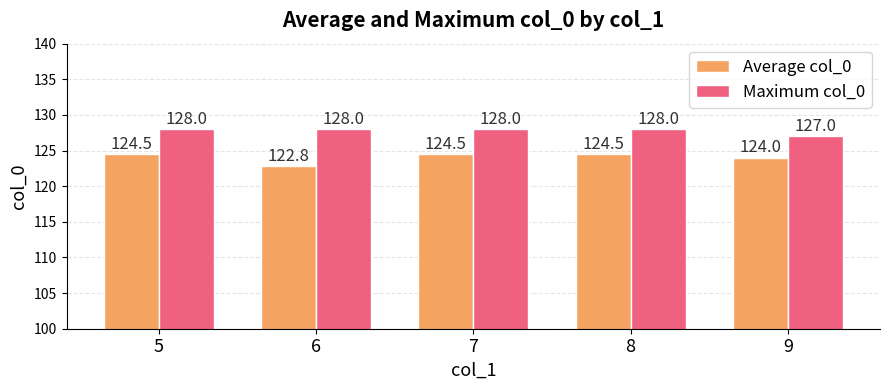

Count the Maximum col_0 values in the range 128 to 129.

4